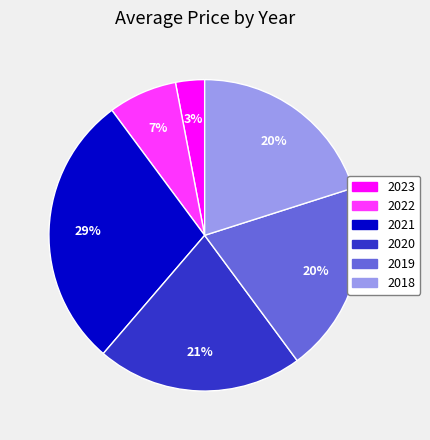

Which has a higher value, 2022 or 2020?

2020